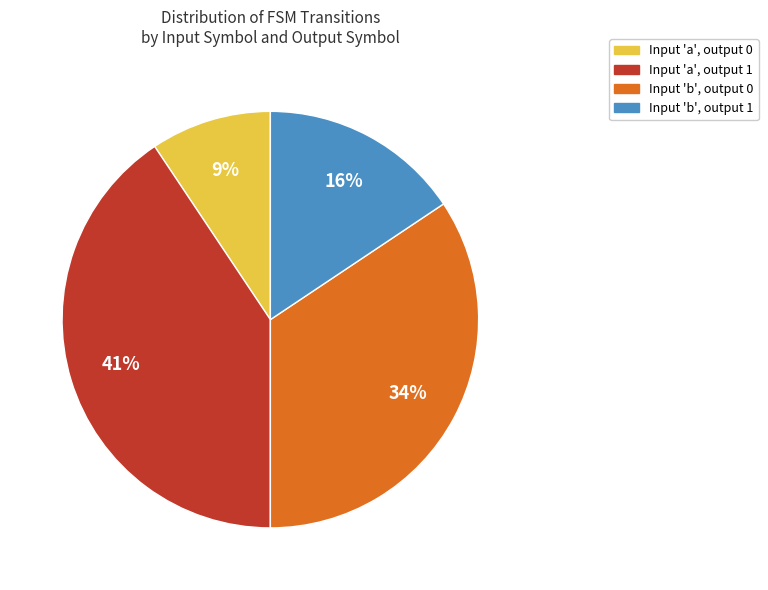

Count the number of slices in the pie.

4